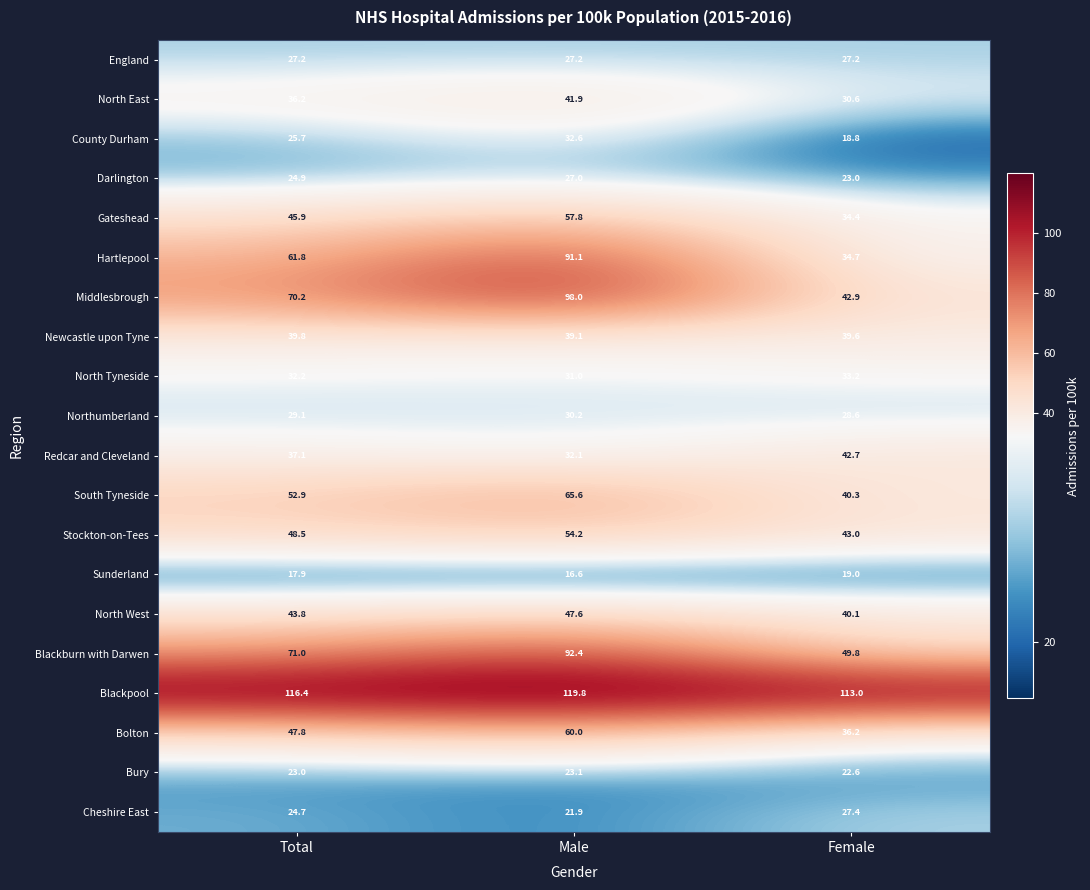

The Northumberland series shows 28.6 at Female. True or false?

True